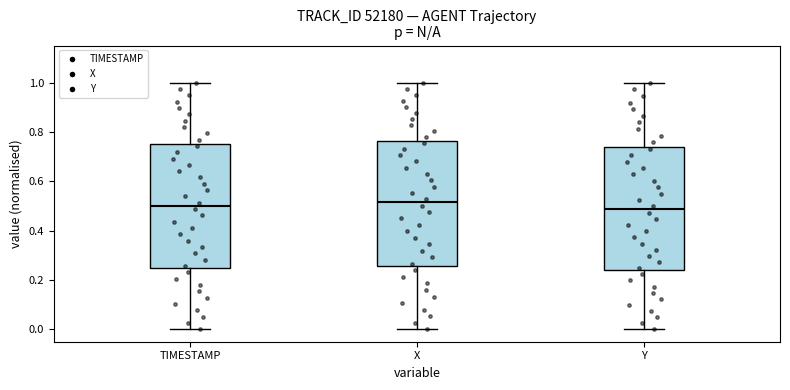

Reading left to right, transcribe this box plot: for each box, give where its median line is, the range the box spans, and where its two whiskers end, as read against the y-axis. The values are not printed on the chart, so give them approximately, as read against the axis.

TIMESTAMP: median 0.50, box 0.26 to 0.76, whiskers 0.00 to 1.00
X: median 0.52, box 0.26 to 0.76, whiskers 0.00 to 1.00
Y: median 0.48, box 0.24 to 0.74, whiskers 0.00 to 1.00